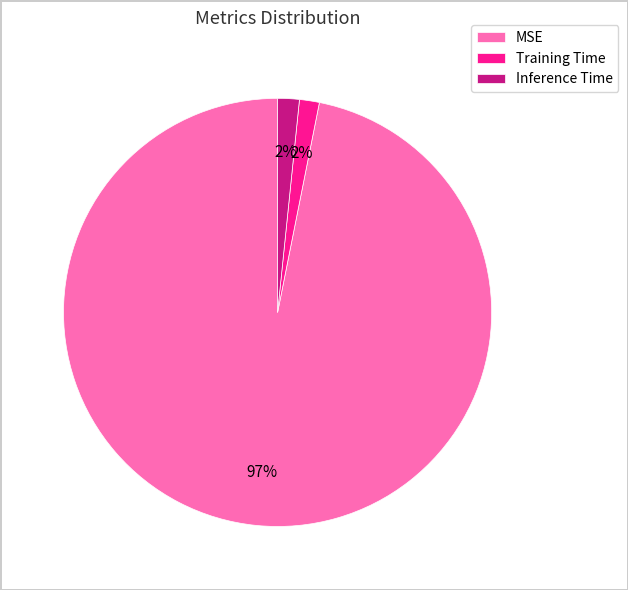

To the nearest percent, what is the average slice percentage?

33%